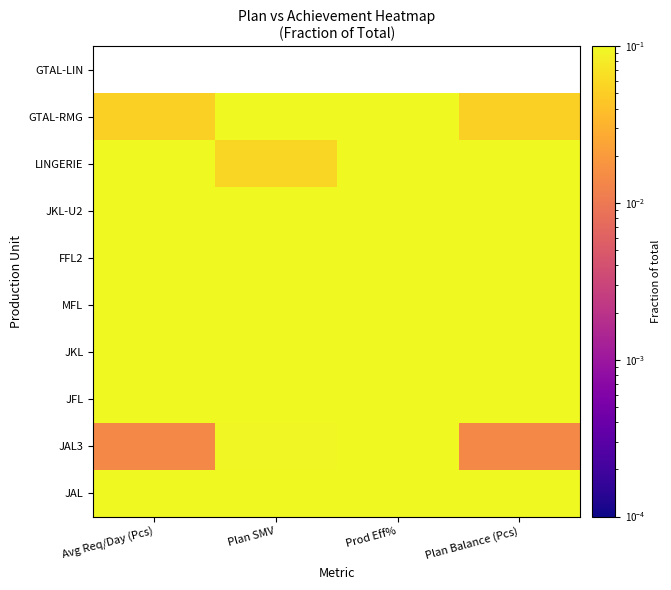

Which has a higher value, Plan SMV or Prod Eff%?

Plan SMV